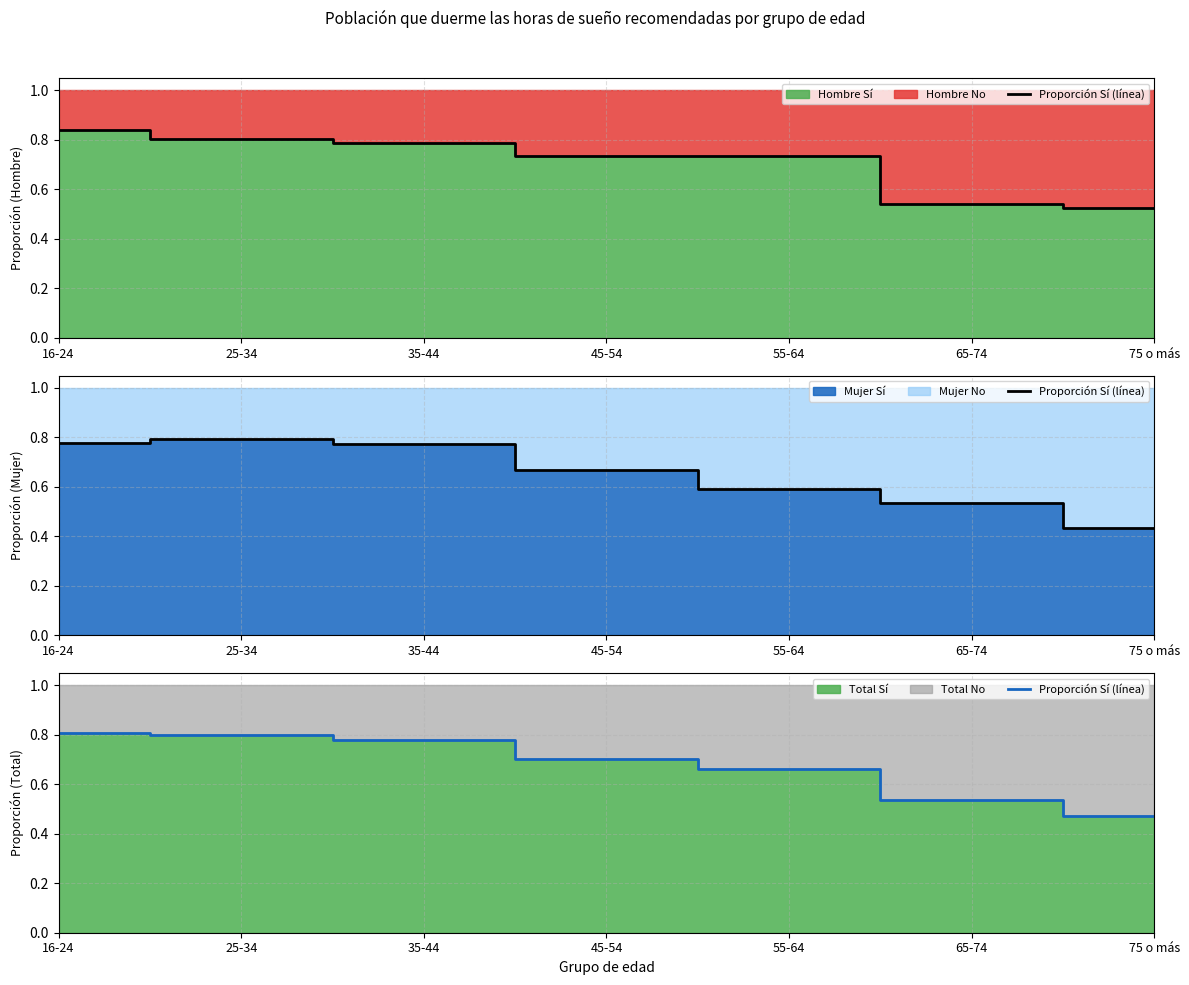

What is the sum of all values?

4.8